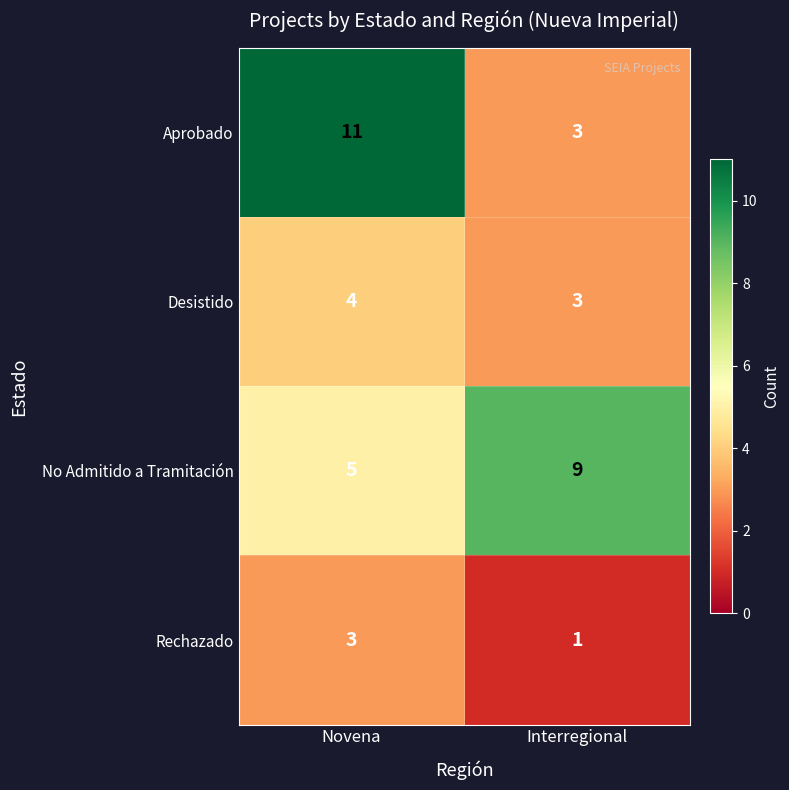

Read the Rechazado value at Novena.

3